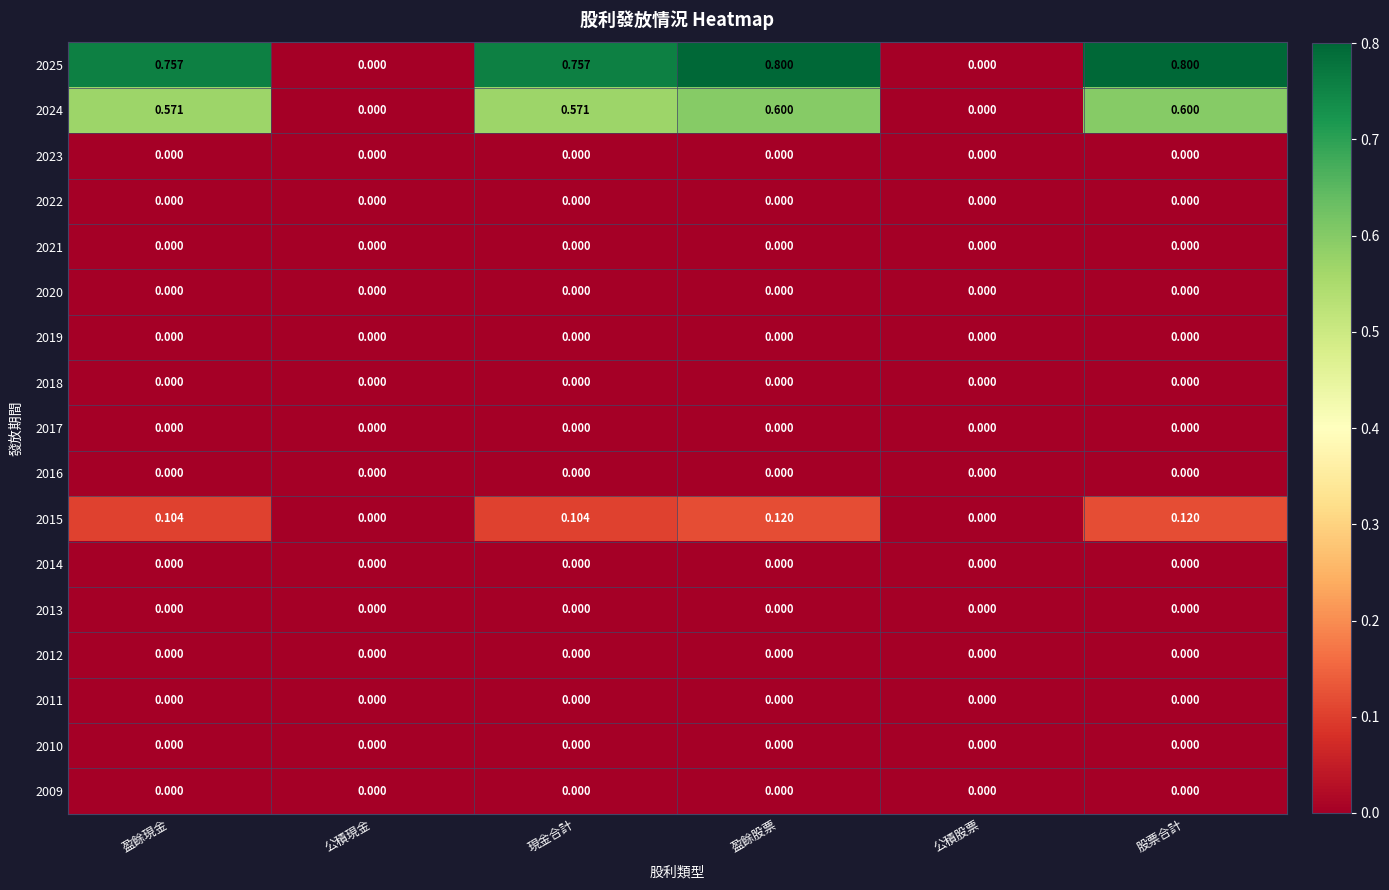

At how many categories does at least one series exceed 0?

4